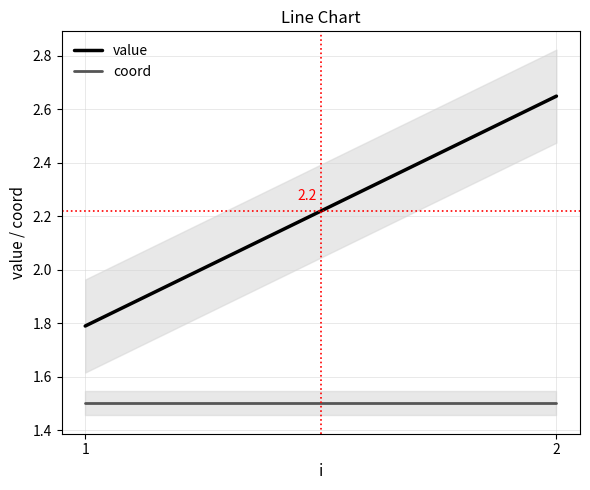

What is the approximate value of value at 1?

1.8